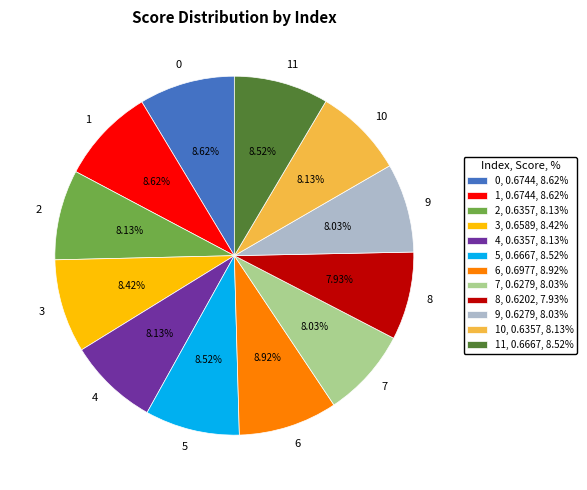

Does 1 represent more than half of the total?

No